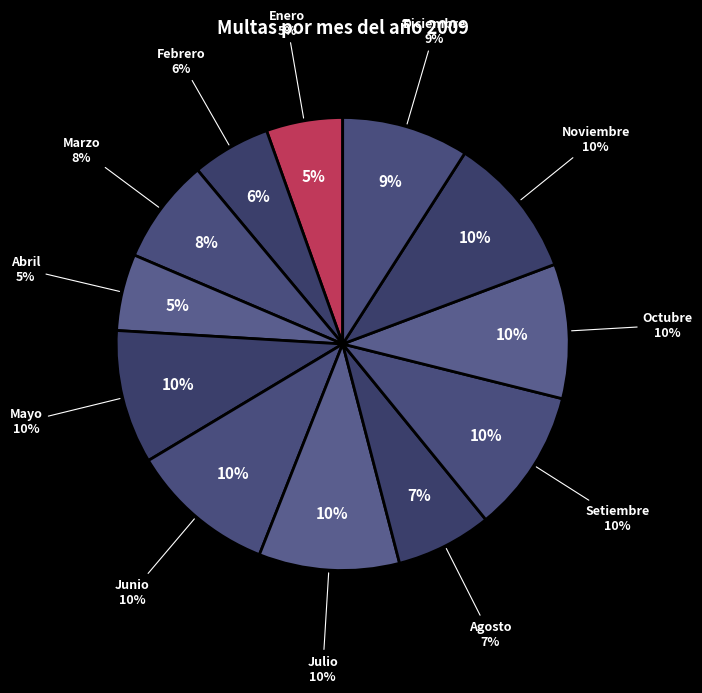

What is the total percentage of Julio and Enero?

15.5%